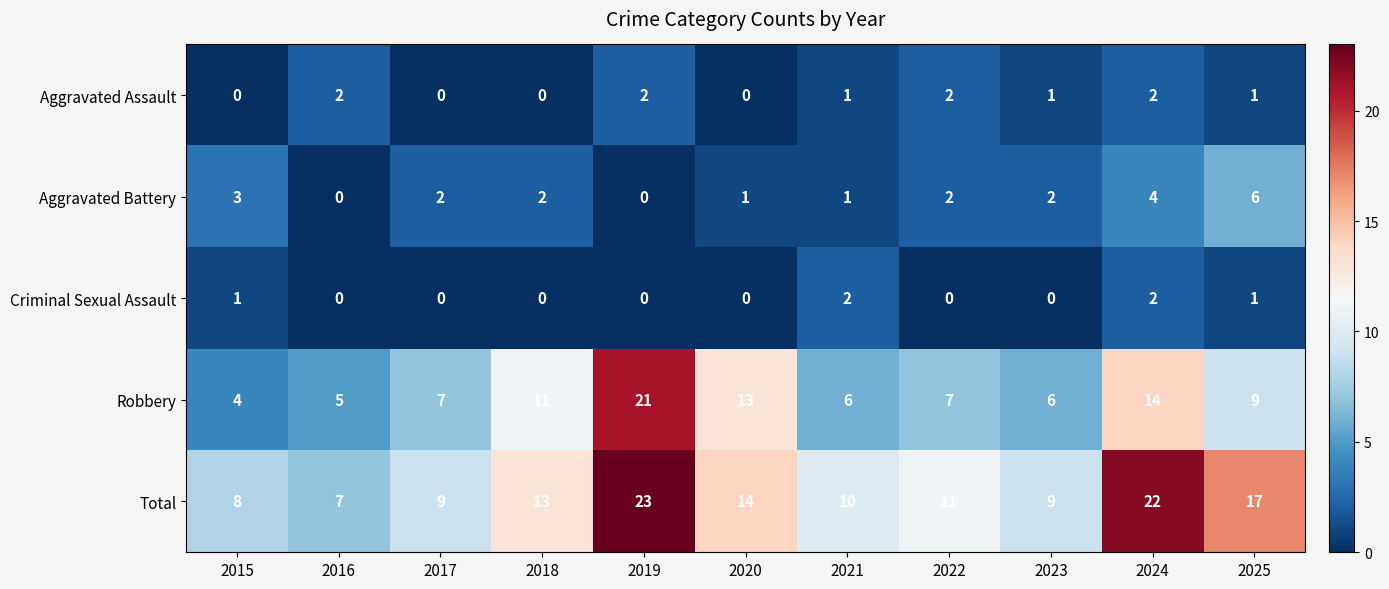

At which category is the sum across all series the highest?

2019